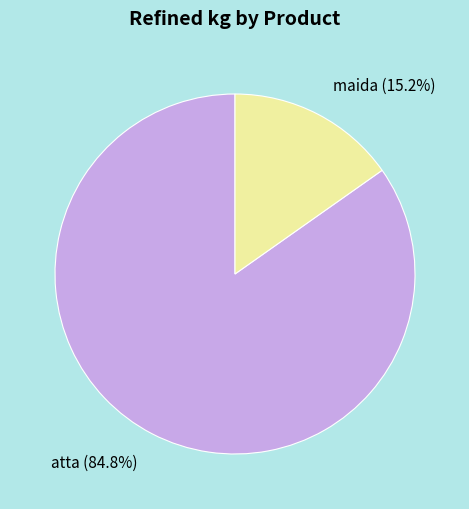

Which has a higher value, maida (15.2%) or atta (84.8%)?

atta (84.8%)